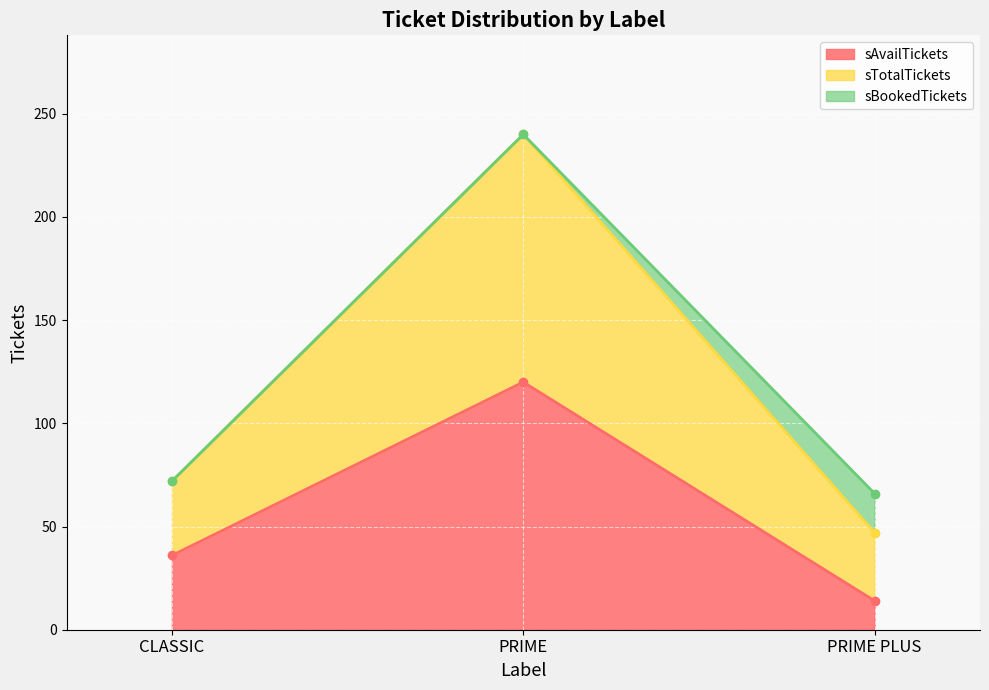

What is the label of the 2nd point from the left?

PRIME